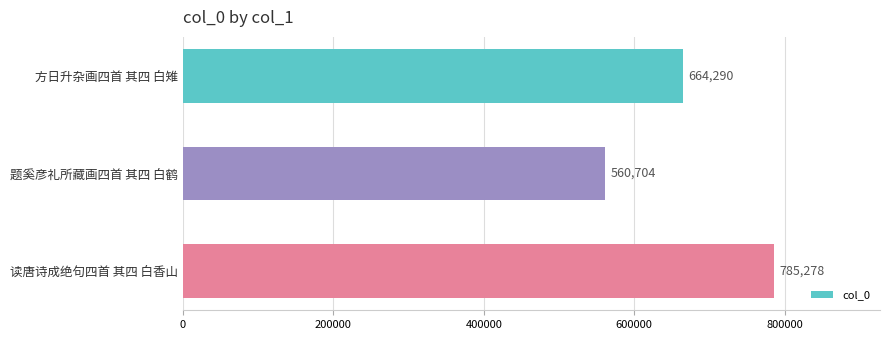

What is the average value?

670091